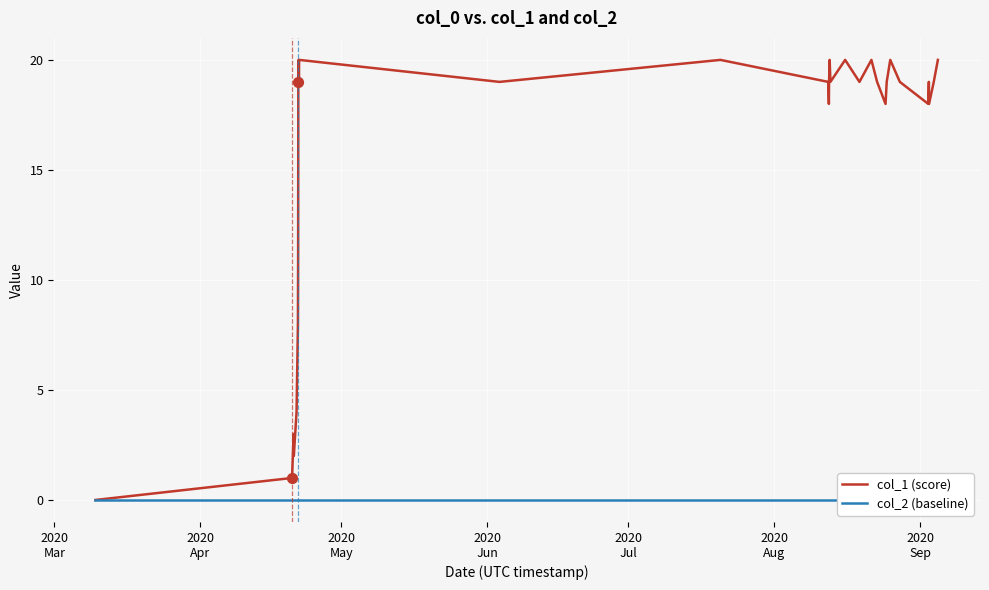

Which series has the largest Y range (max minus min)?

col_1 (score)